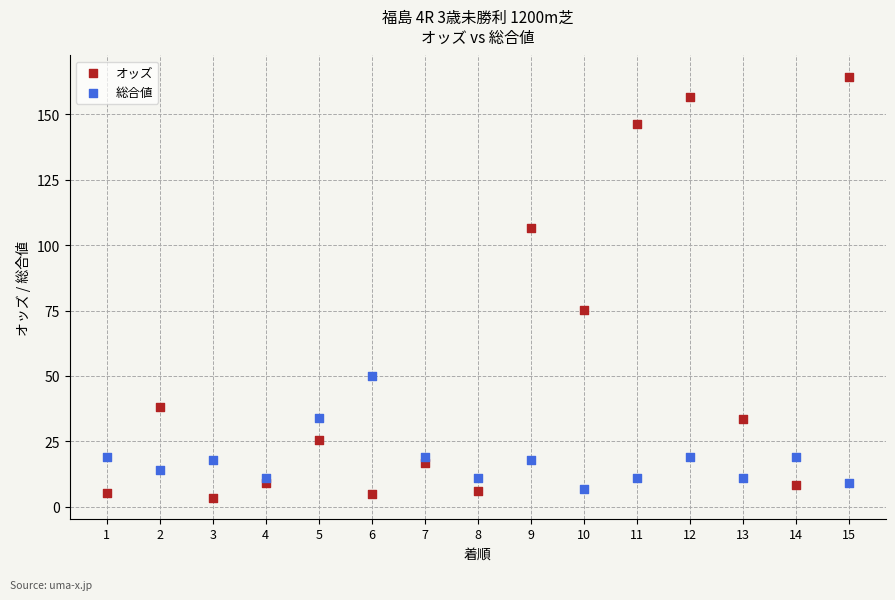

Which series contains the highest Y value?

オッズ